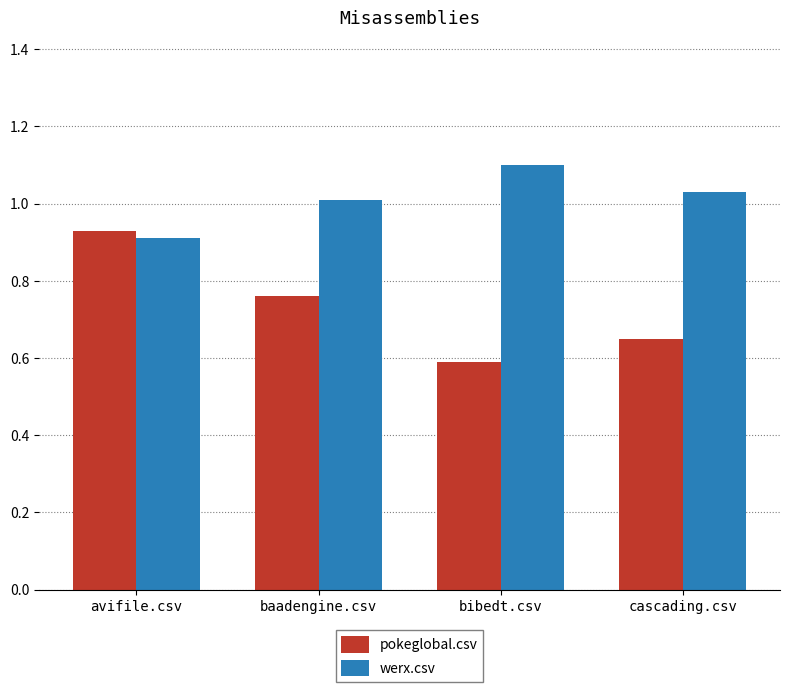

Rank the categories by pokeglobal.csv value from lowest to highest.

bibedt.csv, cascading.csv, baadengine.csv, avifile.csv